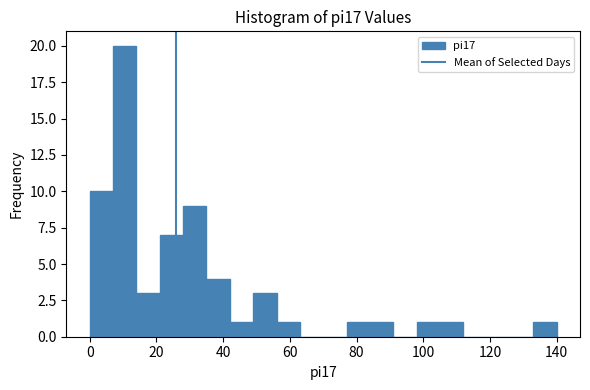

Around what value on the x-axis is the tallest bar? Give the approximate position of its centre, as read against the axis.

10